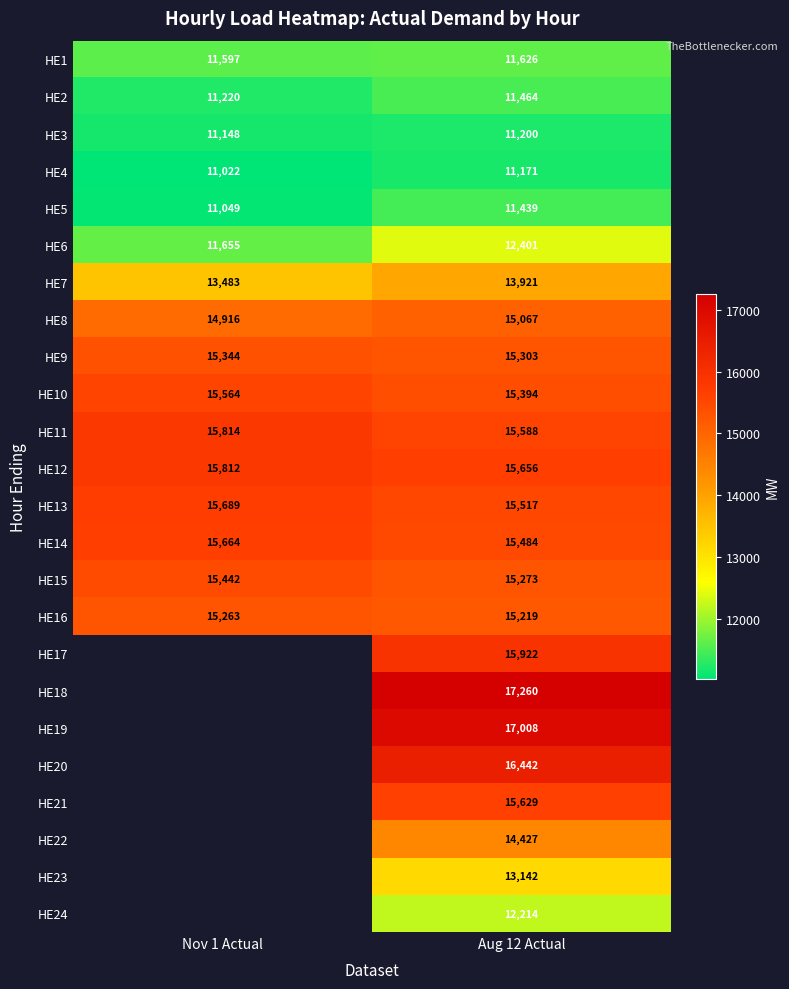

How many categories are shown in the chart?

2